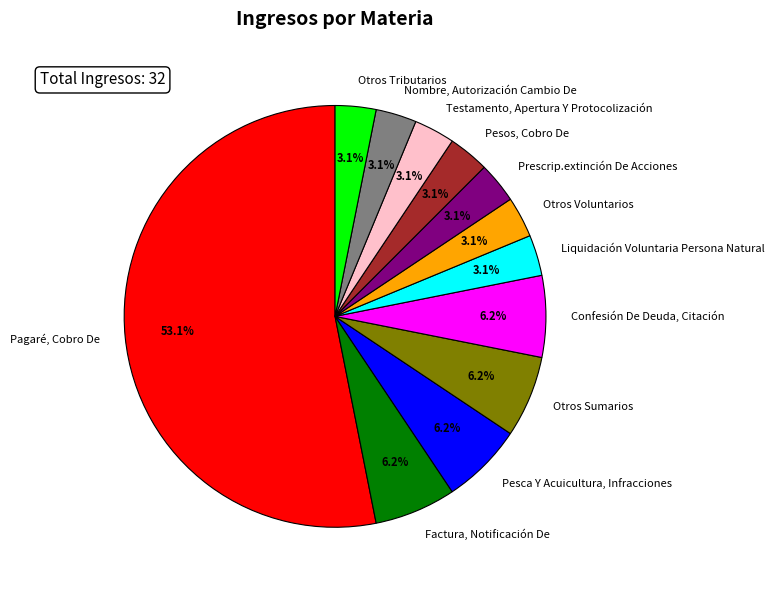

What is the largest slice in the pie chart?

Pagaré, Cobro De